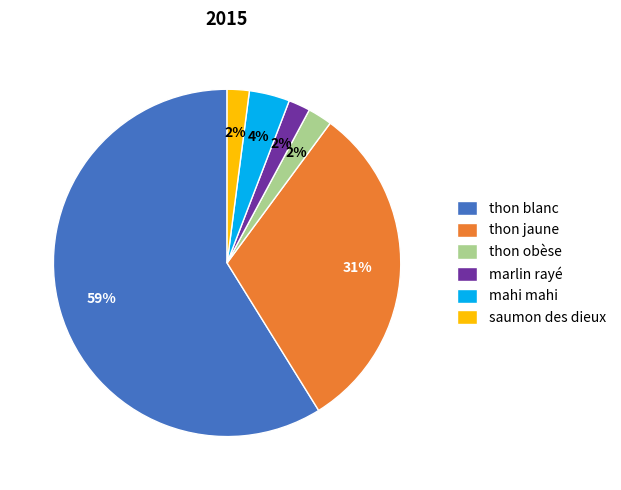

How many slices are in this pie chart?

6